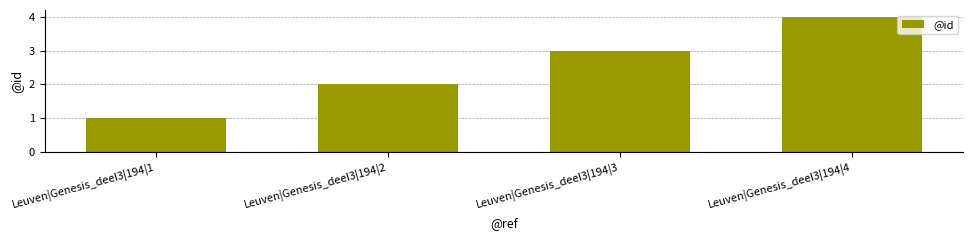

Approximately how many times larger is the value at Leuven|Genesis_deel3|194|3 compared to Leuven|Genesis_deel3|194|2?

1.5